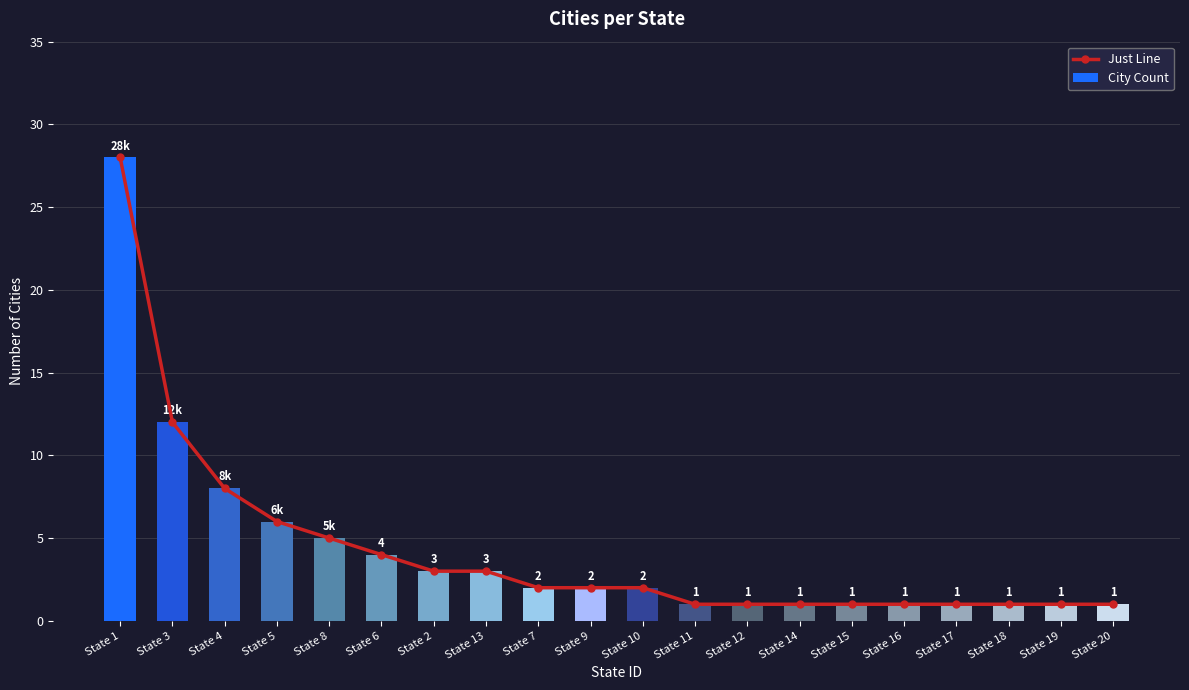

True or false: Just Line has a value of 4 at State 6.

True